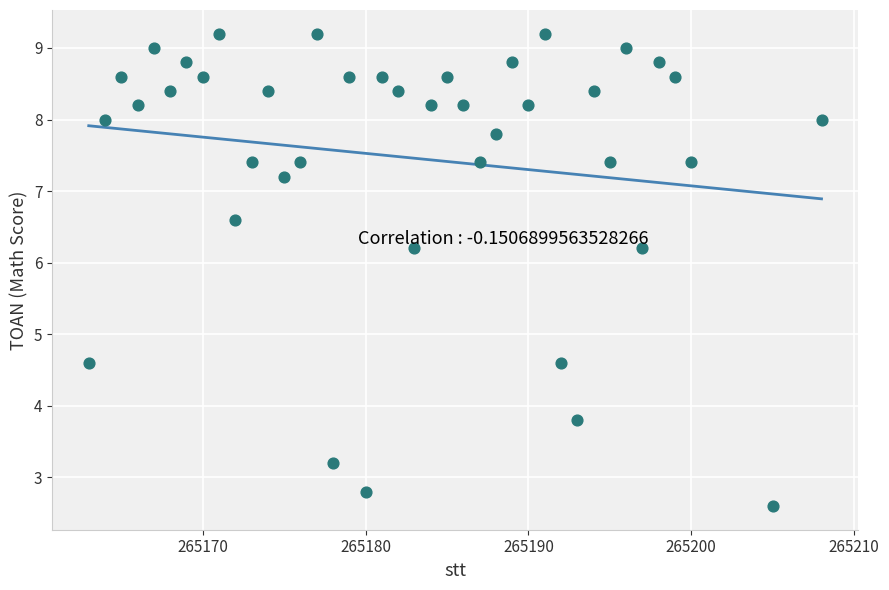

What is the range of Y values (max minus min)?

6.6